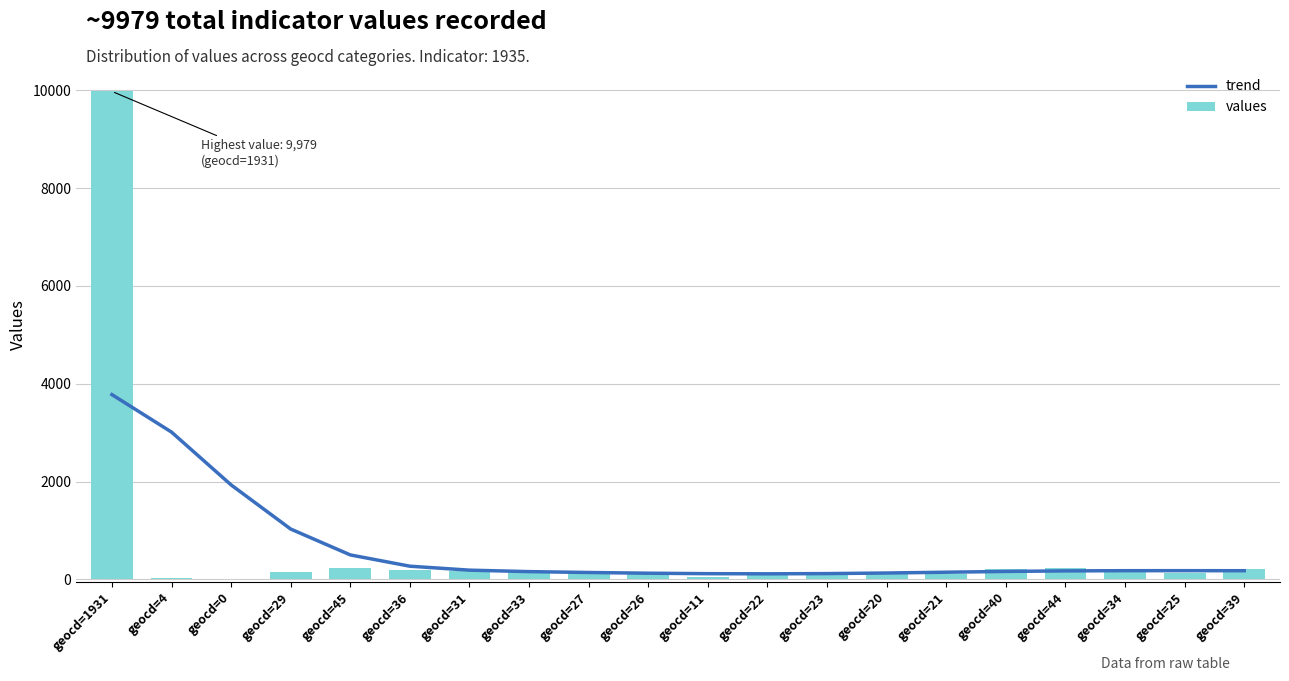

How many series are shown in this chart?

2